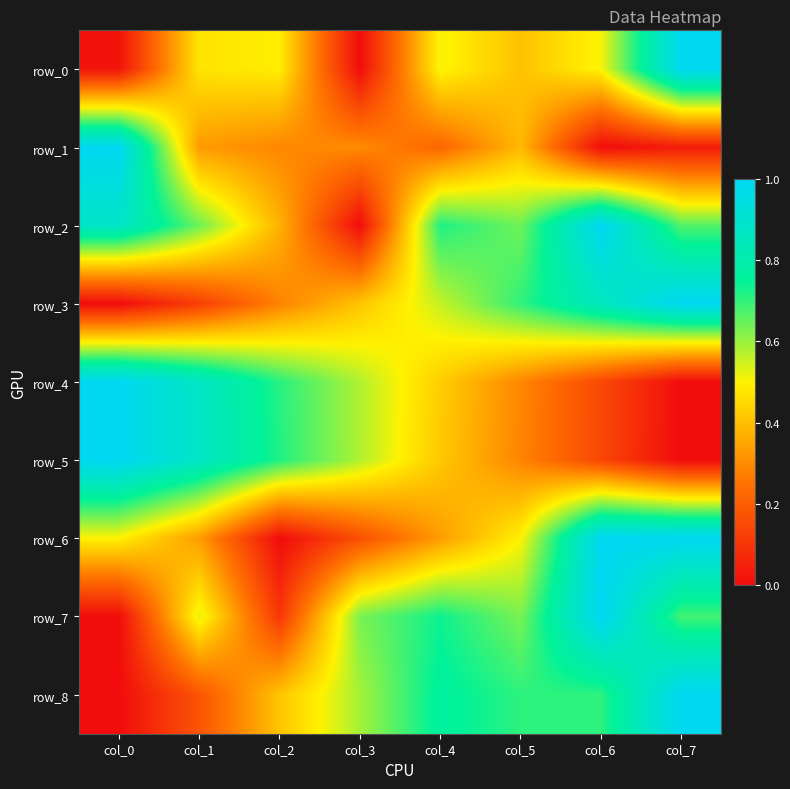

What is the difference between the maximum and minimum values in the row_8 series?

1.0